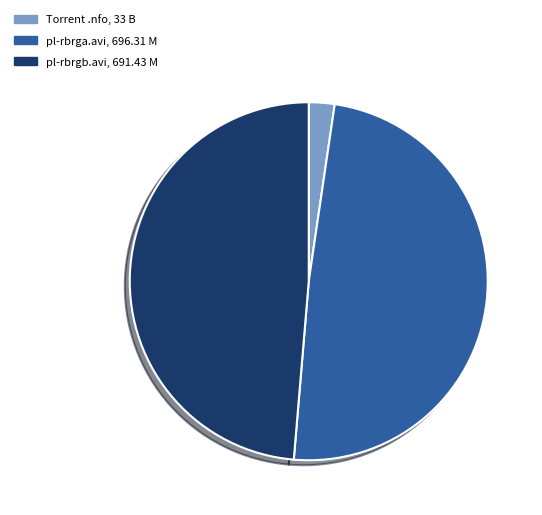

Count the number of slices in the pie.

3